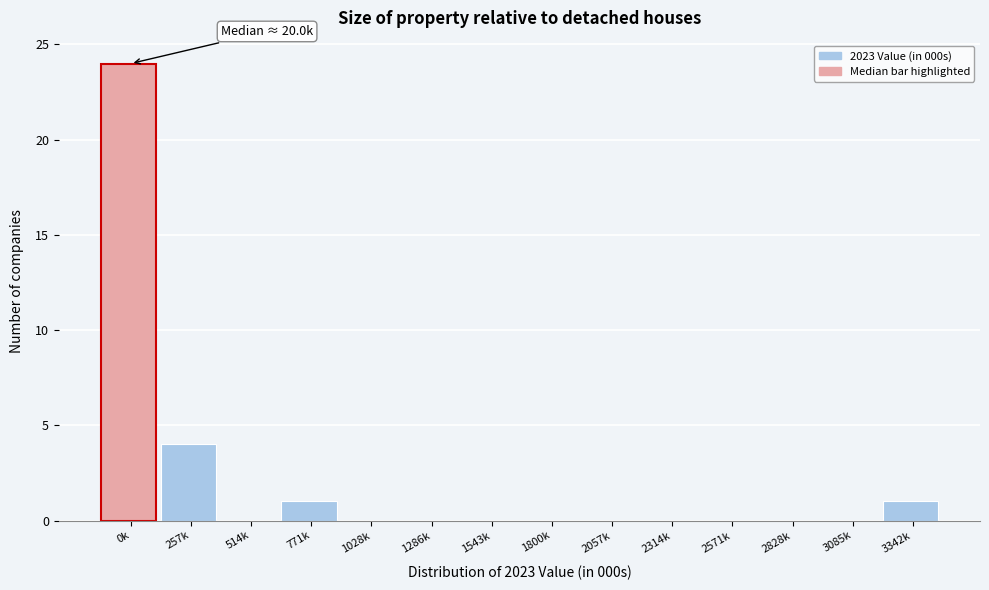

Reading left to right, list all the values displayed in this chart.

0k=24	257k=4	514k=0	771k=1	1028k=0	1286k=0	1543k=0	1800k=0	2057k=0	2314k=0	2571k=0	2828k=0	3085k=0	3342k=1